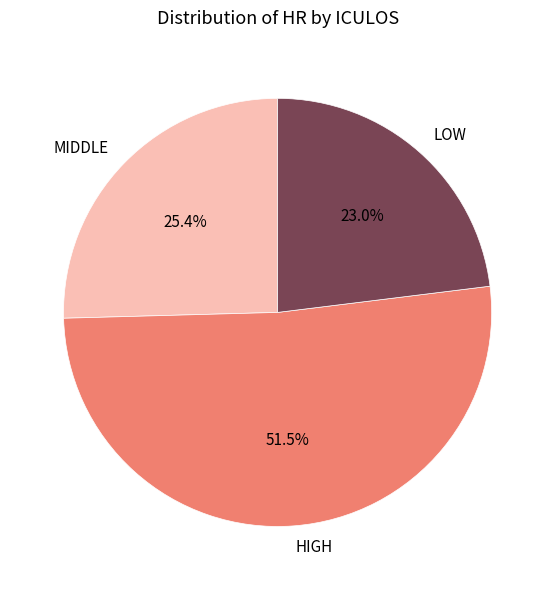

What is the majority slice?

HIGH